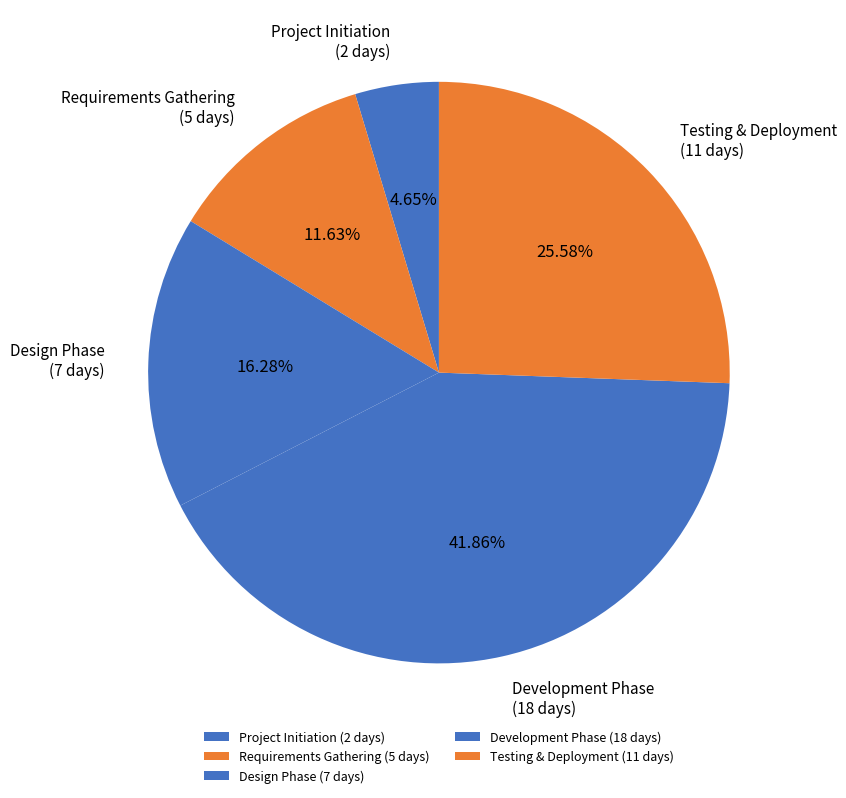

Combined, do Testing & Deployment (11 days) and Design Phase (7 days) account for over 50%?

No